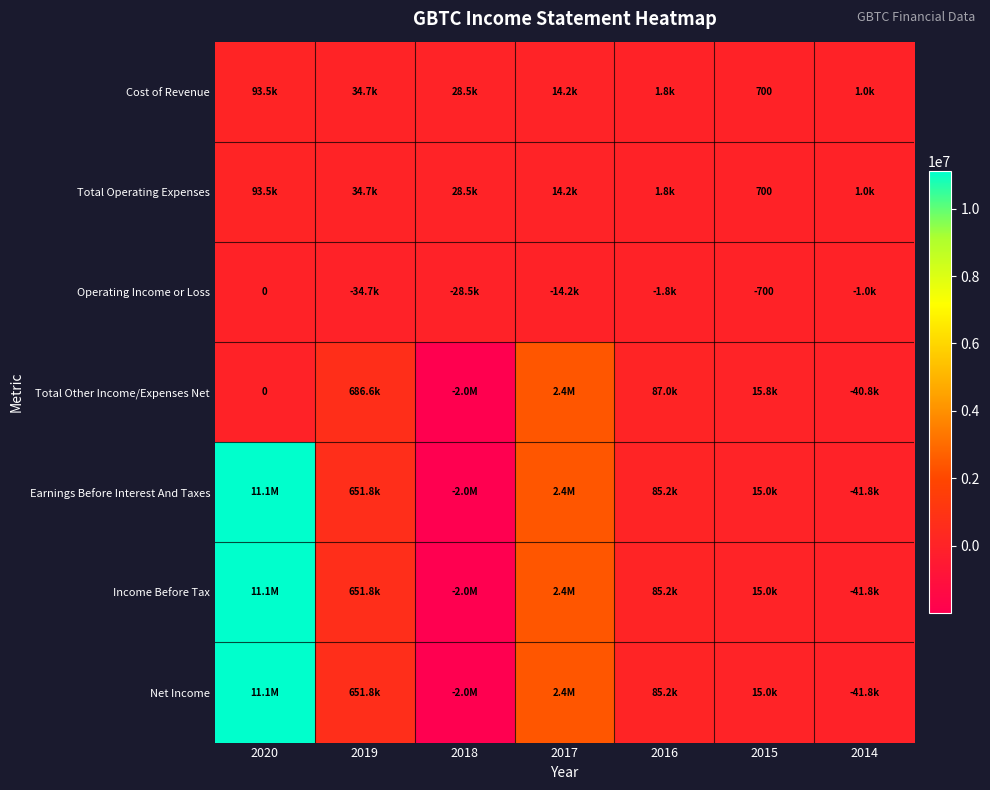

Which has a higher value, 2019 or 2020?

2020